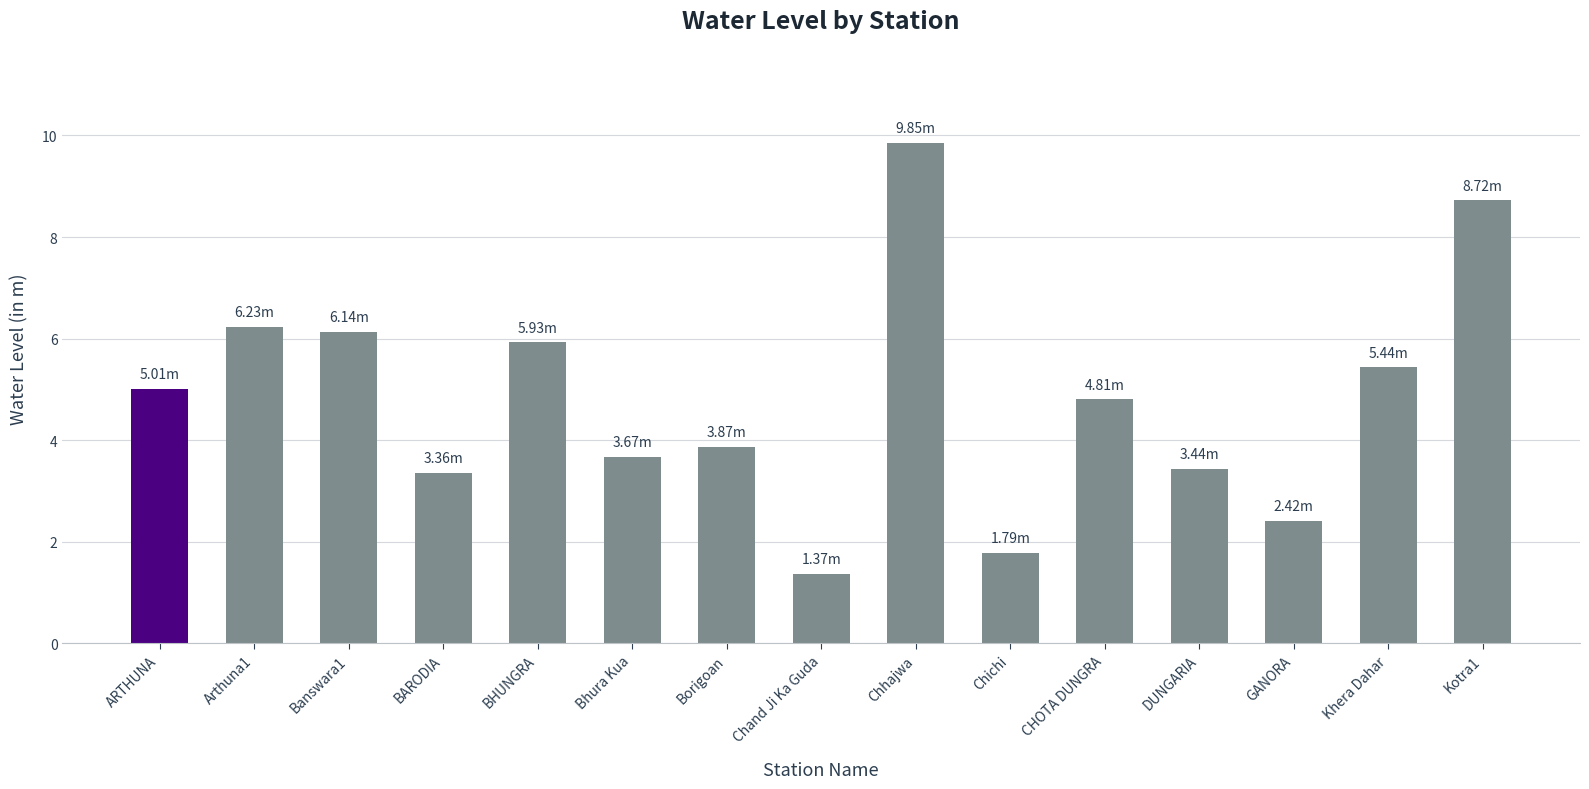

What value does the data have at ARTHUNA?

5.0